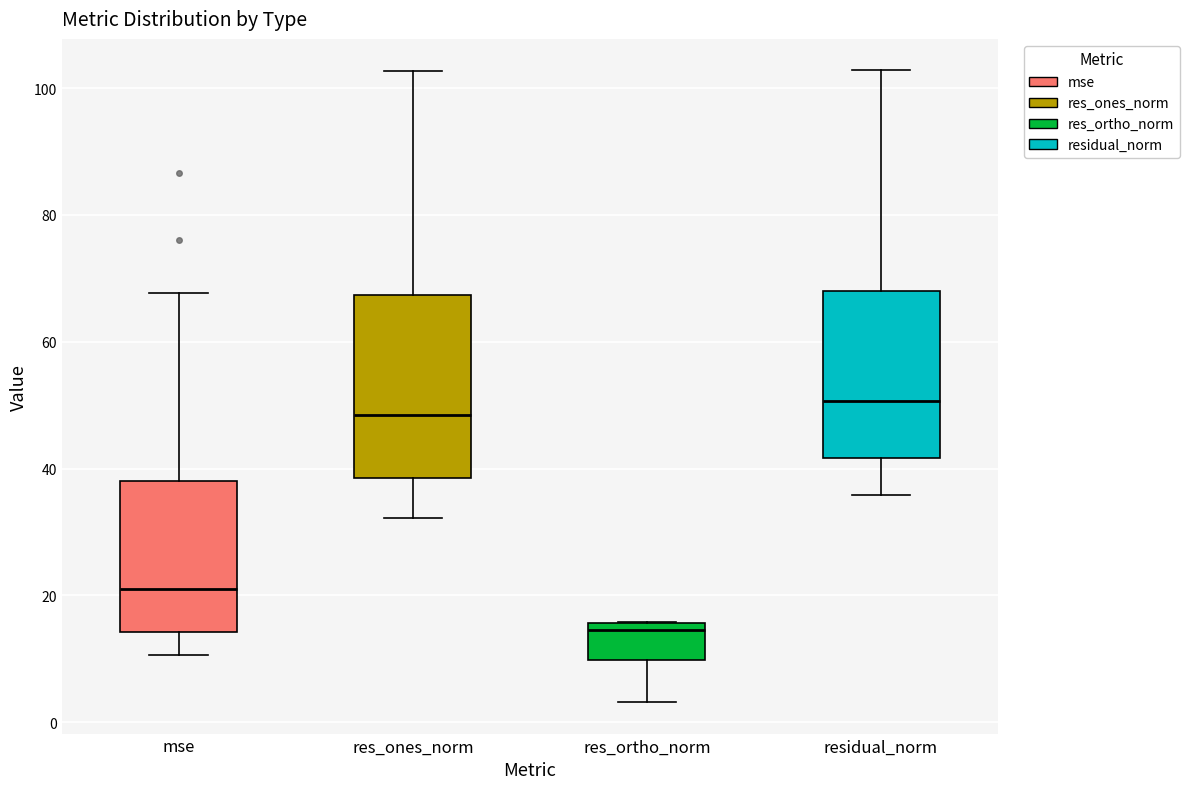

Comparing the boxes themselves (not the whiskers), which one is the tallest?

res_ones_norm